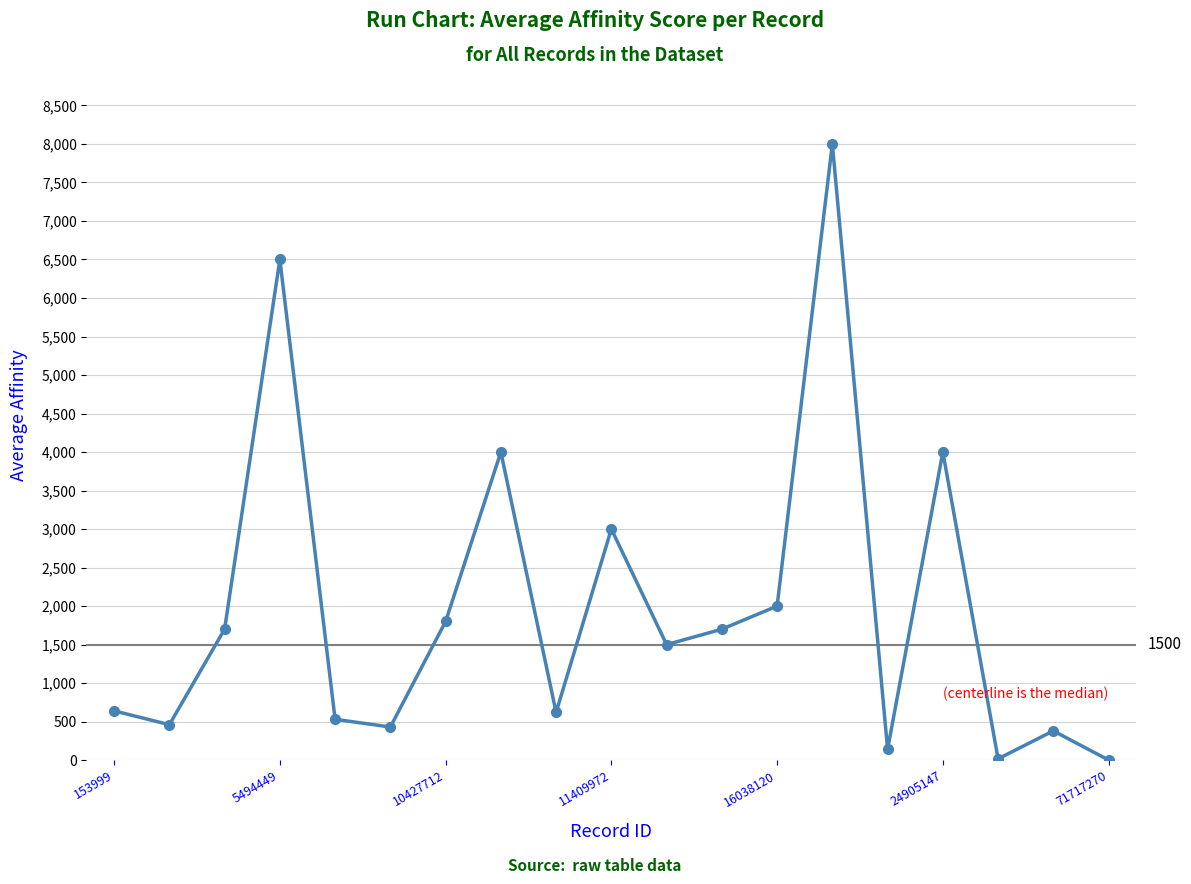

How many interior local valleys (lower than both neighbors) does the data have?

6